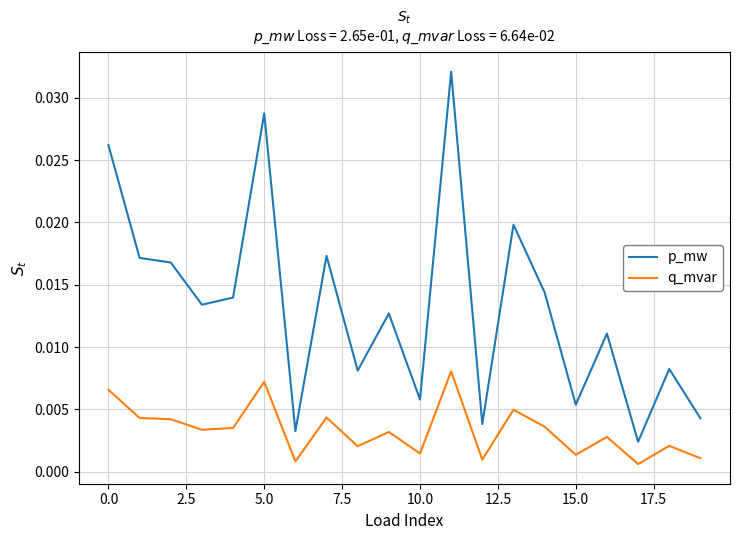

Which series has the widest spread of values?

p_mw